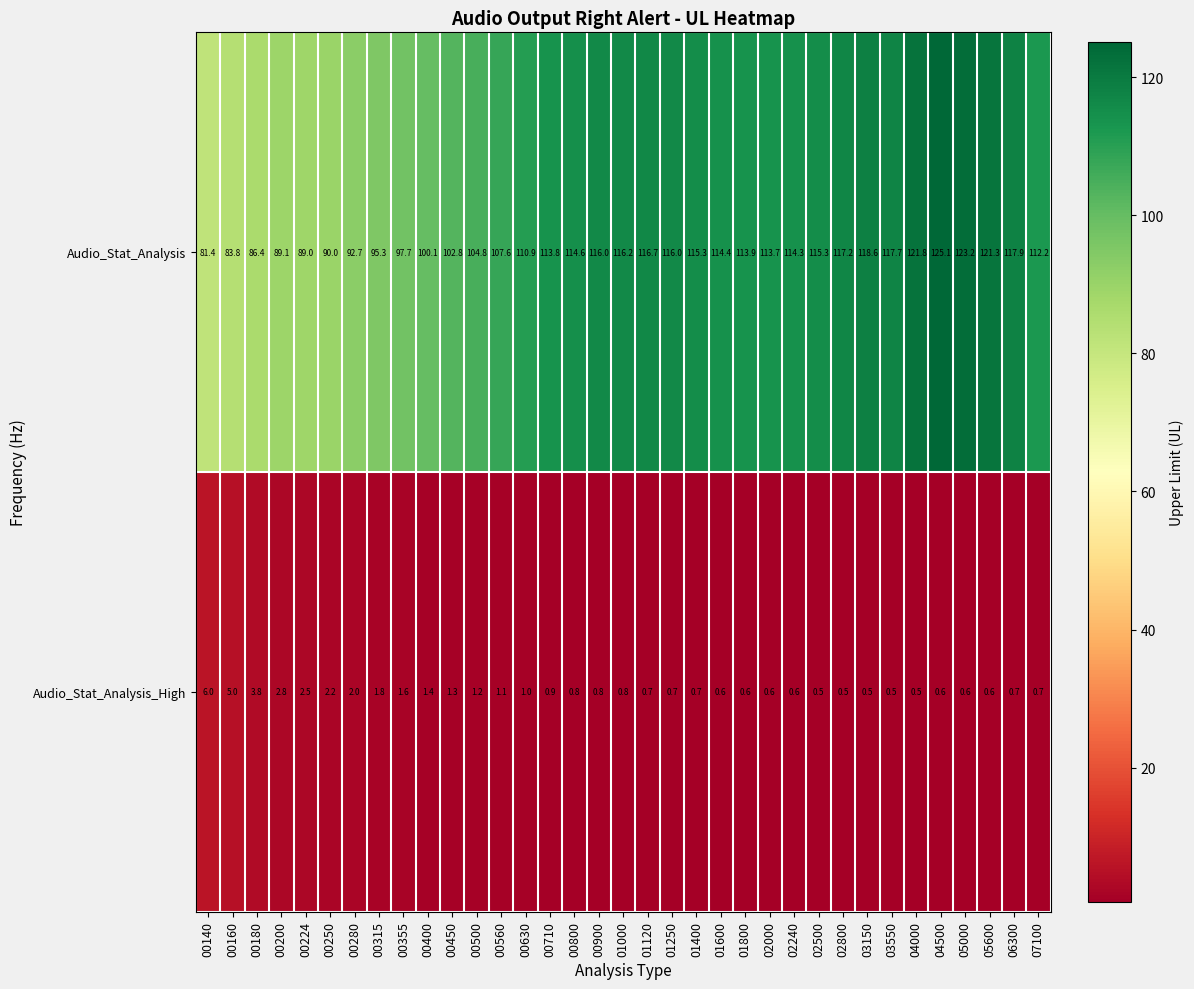

Rank the series by their average value, from lowest to highest.

Audio_Stat_Analysis_High, Audio_Stat_Analysis